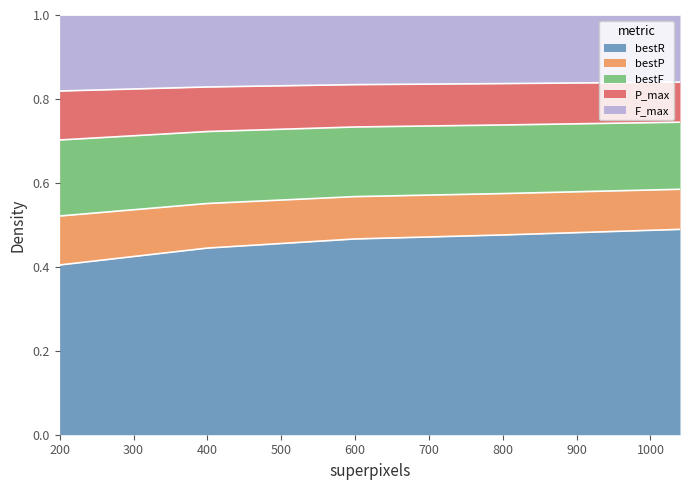

True or false: bestF has more than 2 points higher than both neighbors.

False